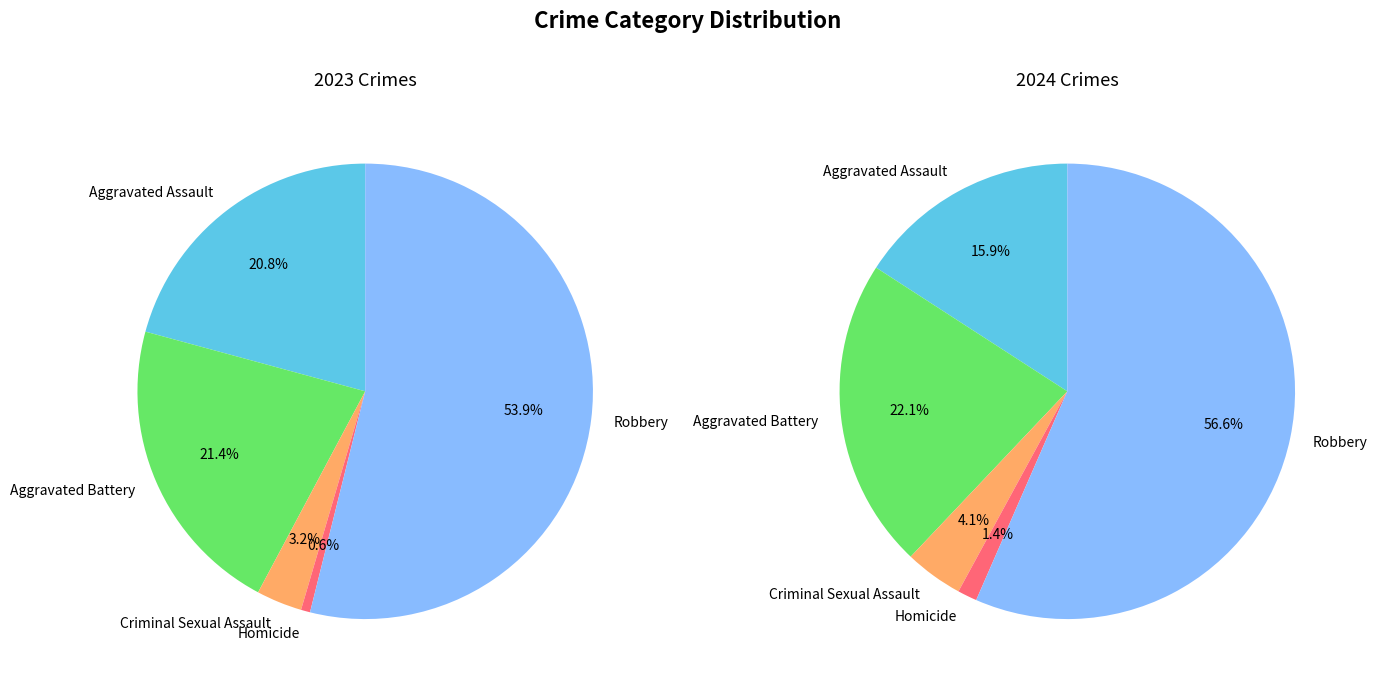

What portion of the pie excludes values_2024?

78.6%